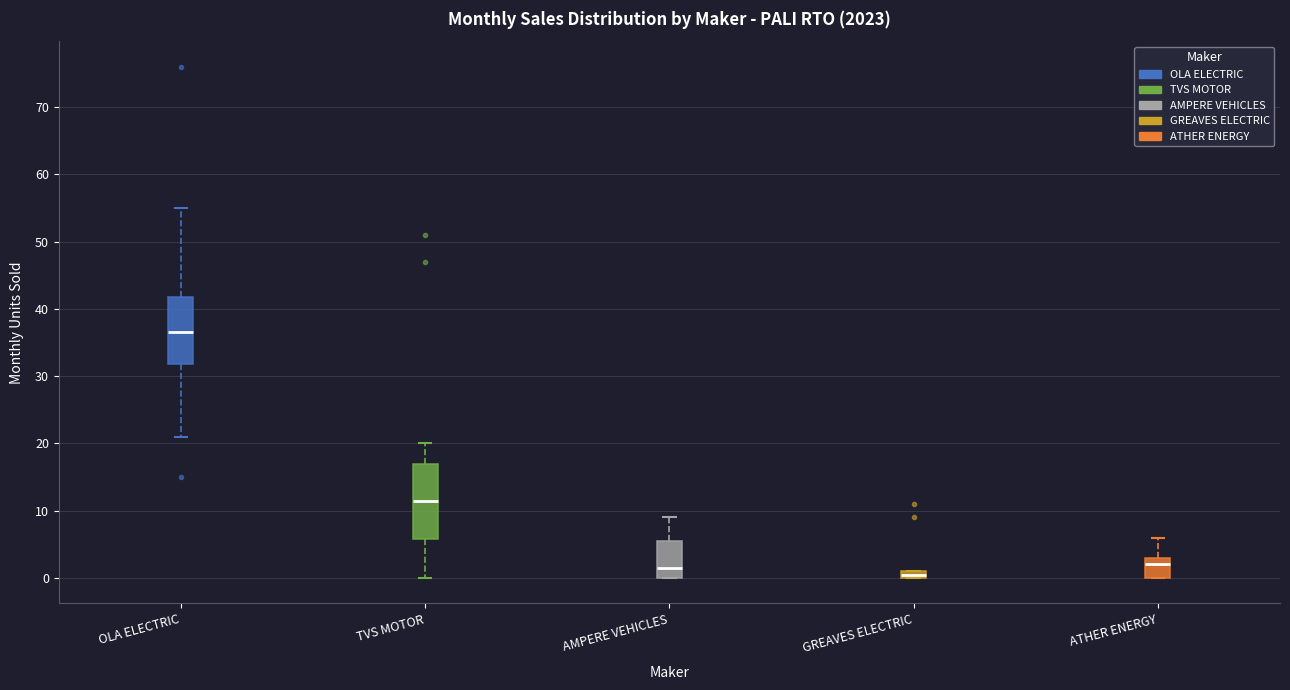

Which box has the lowest median line?

GREAVES ELECTRIC